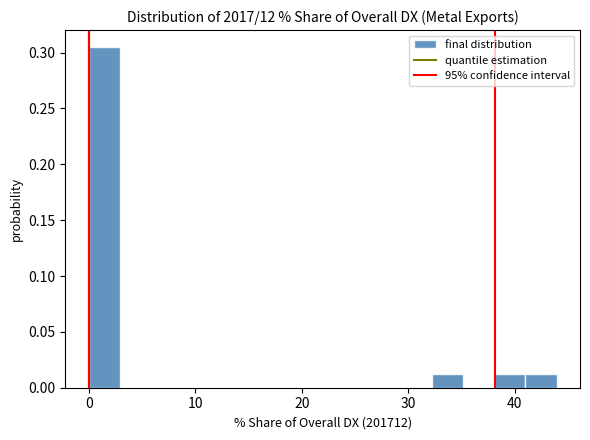

Read against the x-axis, roughly where is the centre of the tallest bar?

1